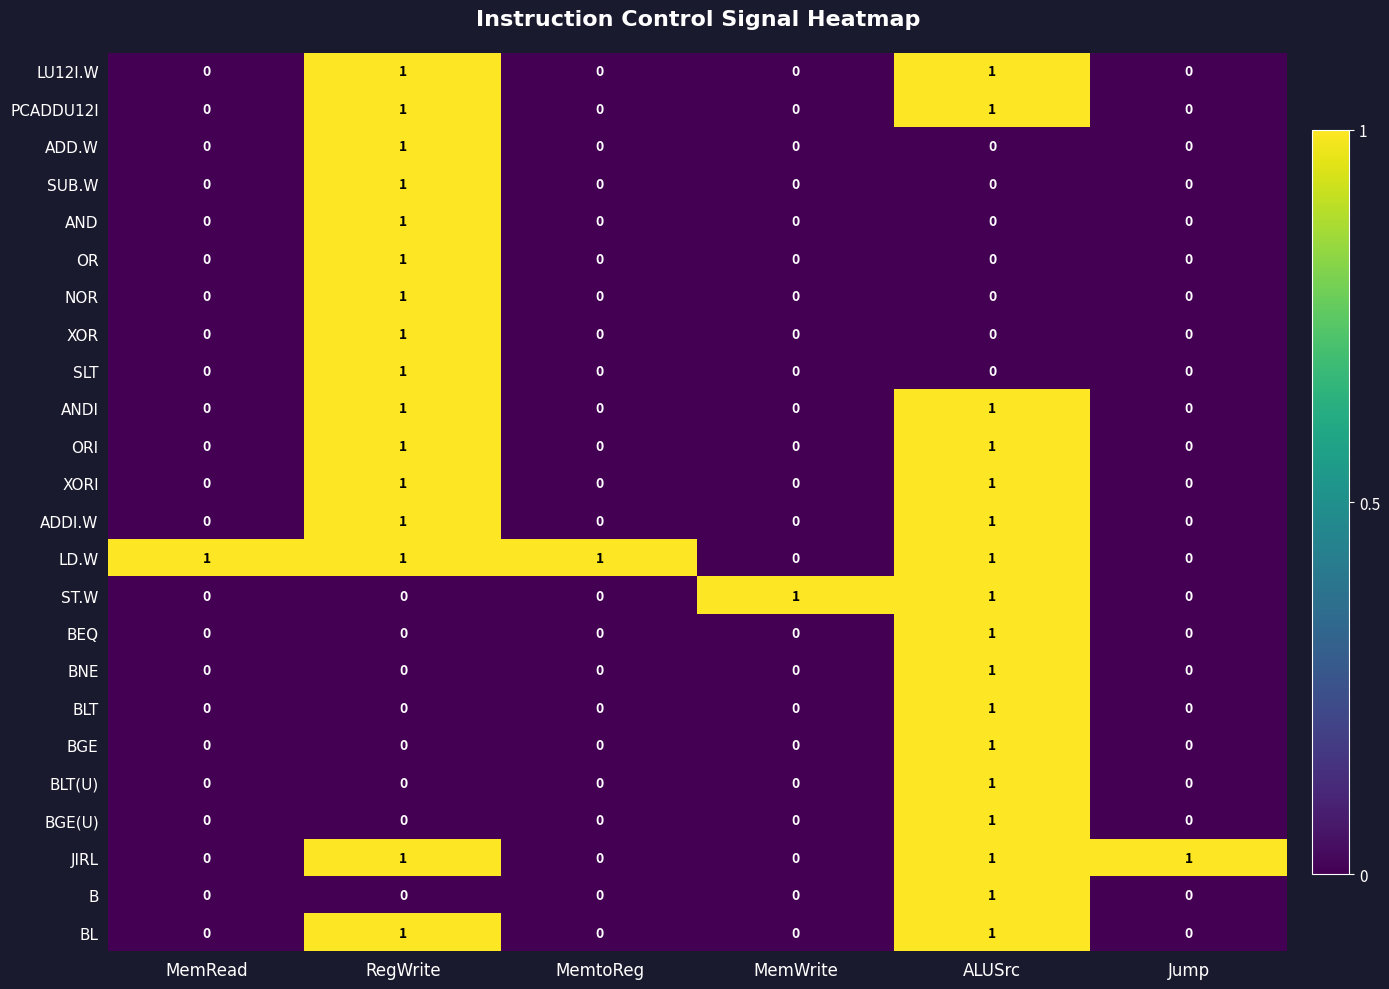

What is the maximum value shown in the chart?

1